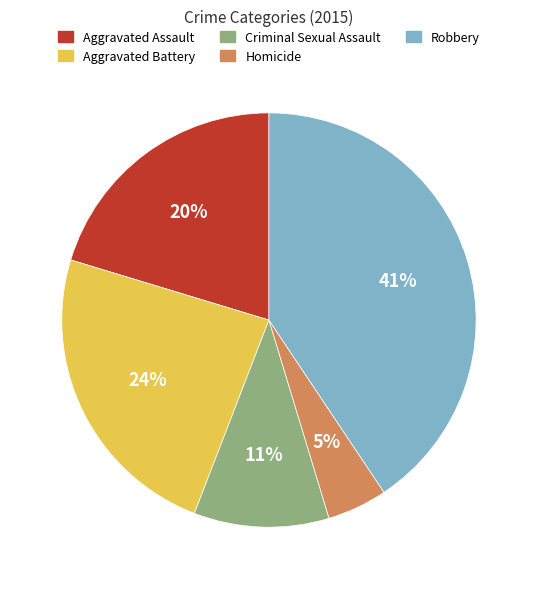

Is it true that Criminal Sexual Assault is 11% of the pie?

True